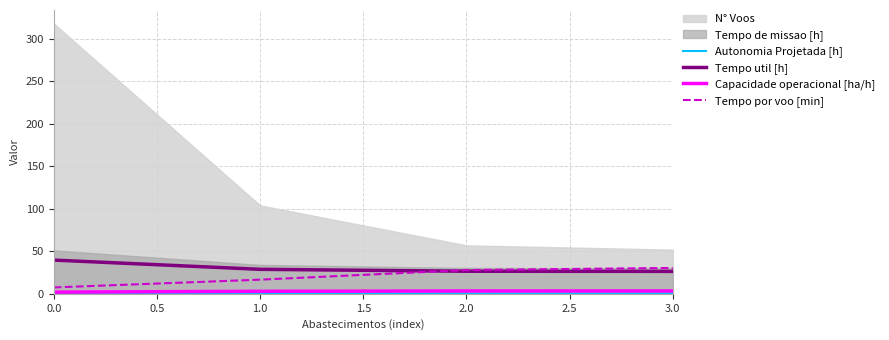

What is the sum of all Tempo por voo [min] values?

82.5